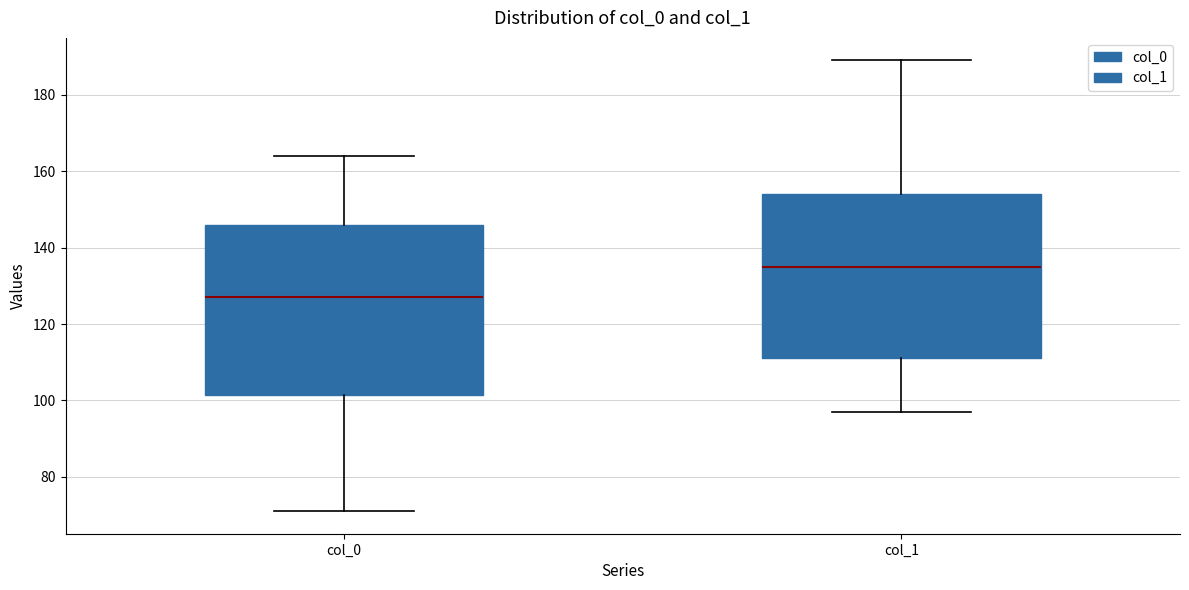

Reading left to right, transcribe this box plot: for each box, give where its median line is, the range the box spans, and where its two whiskers end, as read against the y-axis. The values are not printed on the chart, so give them approximately, as read against the axis.

col_0: median 128, box 102 to 146, whiskers 72 to 164
col_1: median 136, box 112 to 154, whiskers 98 to 190